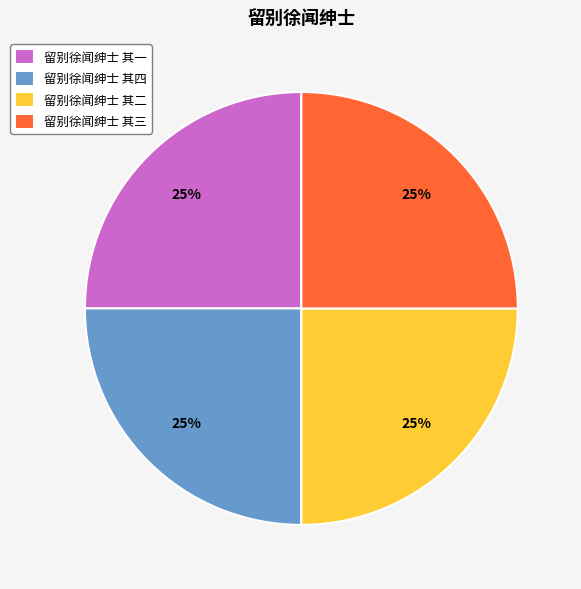

Is it true that 留别徐闻绅士 其二 is 25% of the pie?

True